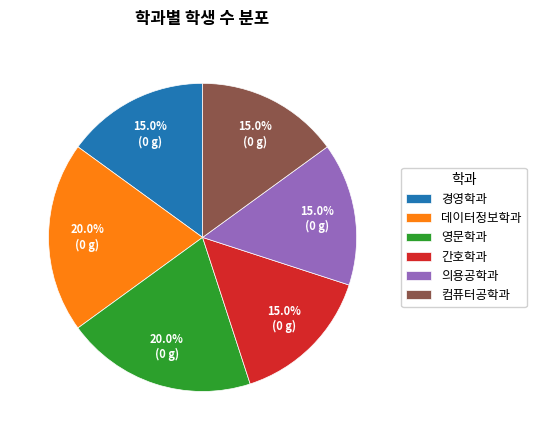

Is 경영학과 the majority of the pie?

No